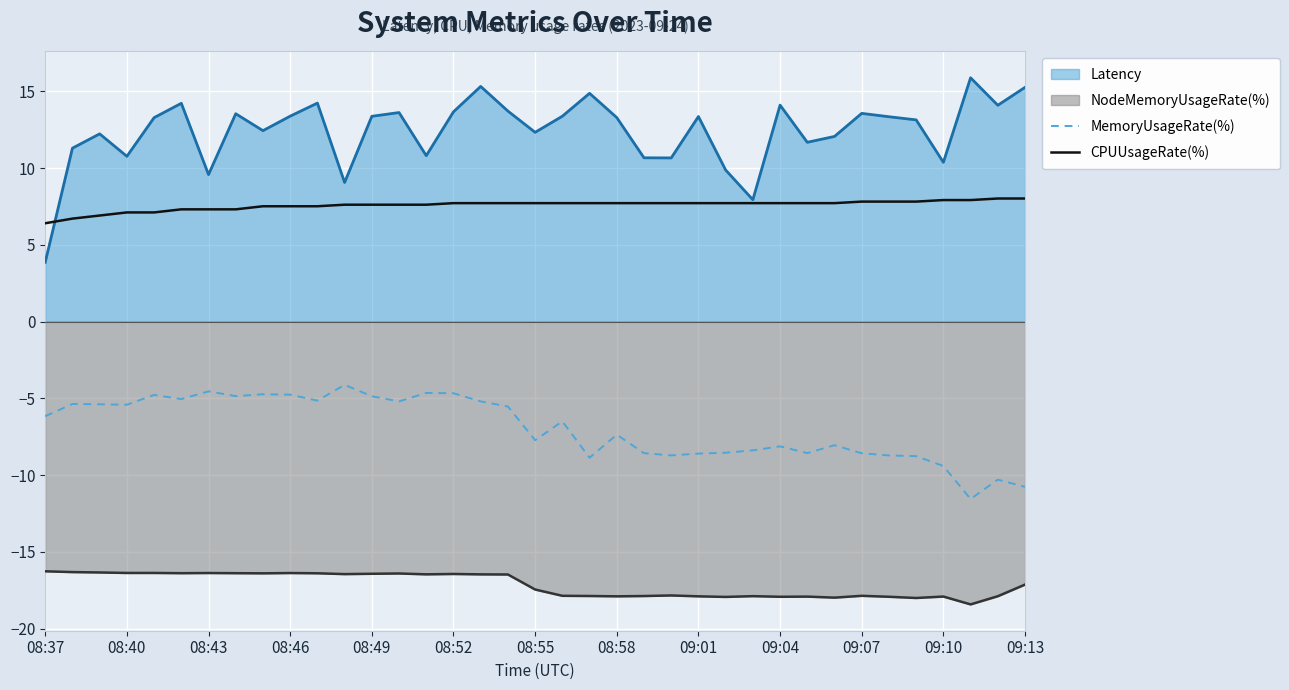

The value of MemoryUsageRate(%) at 34 is -11.5. True or false?

True